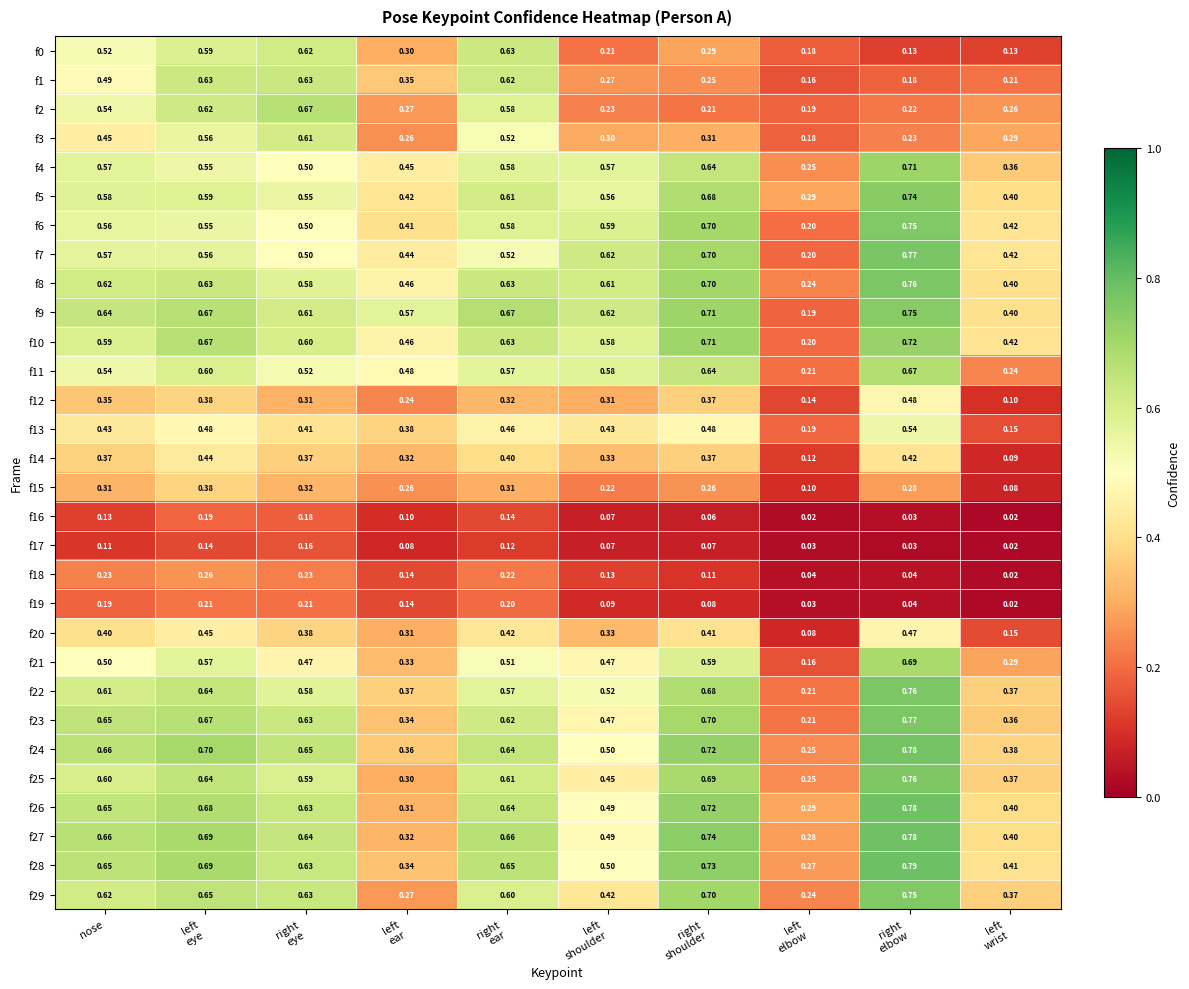

At how many categories does at least one series exceed 0?

10